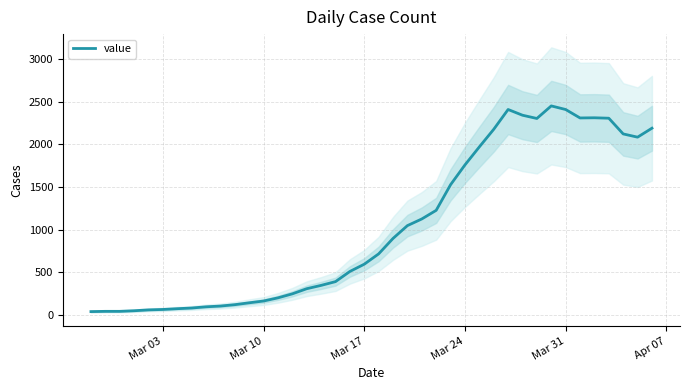

What is the maximum value for value?

2449